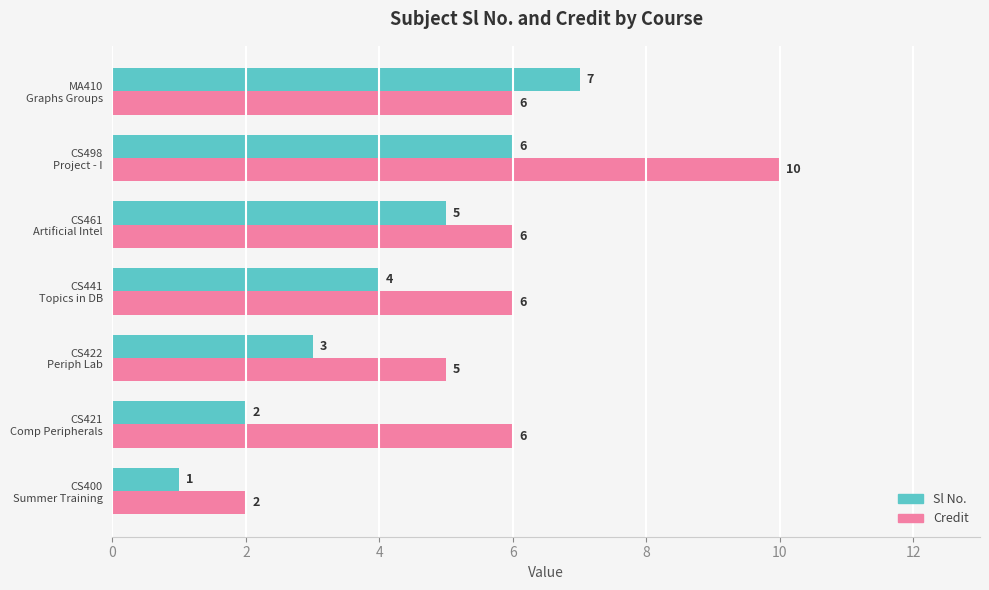

What is the maximum value shown in the chart?

10